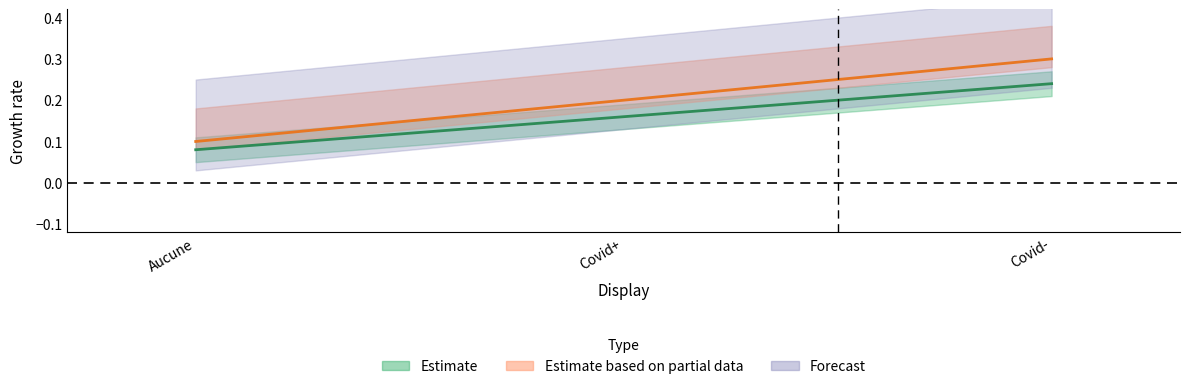

What is the difference between the highest and lowest values at Covid-?

0.1